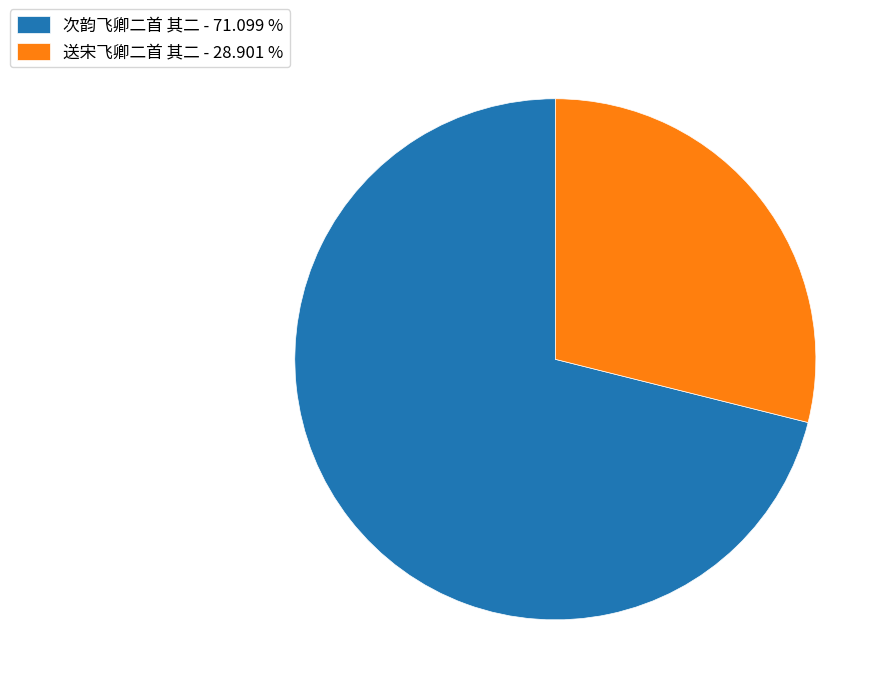

Is the sum of 次韵飞卿二首 其二 - 71.099 % and 送宋飞卿二首 其二 - 28.901 % greater than half?

Yes